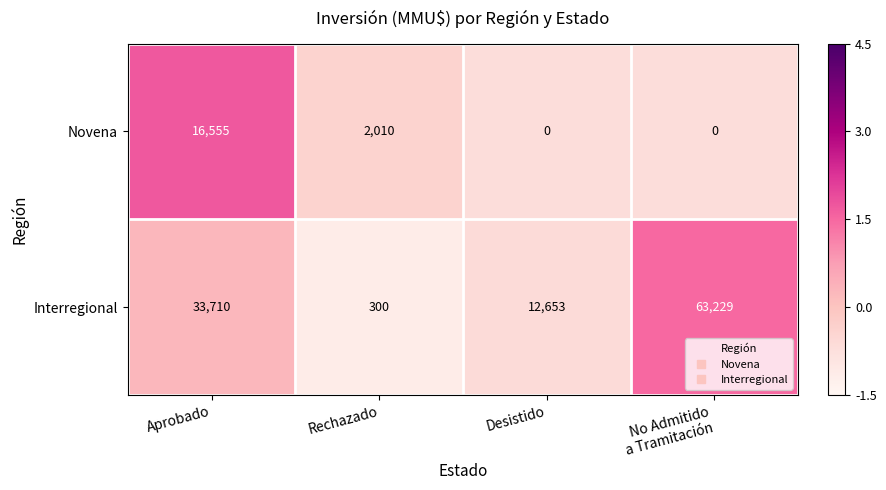

List the series in order of their overall mean, highest first.

Interregional, Novena